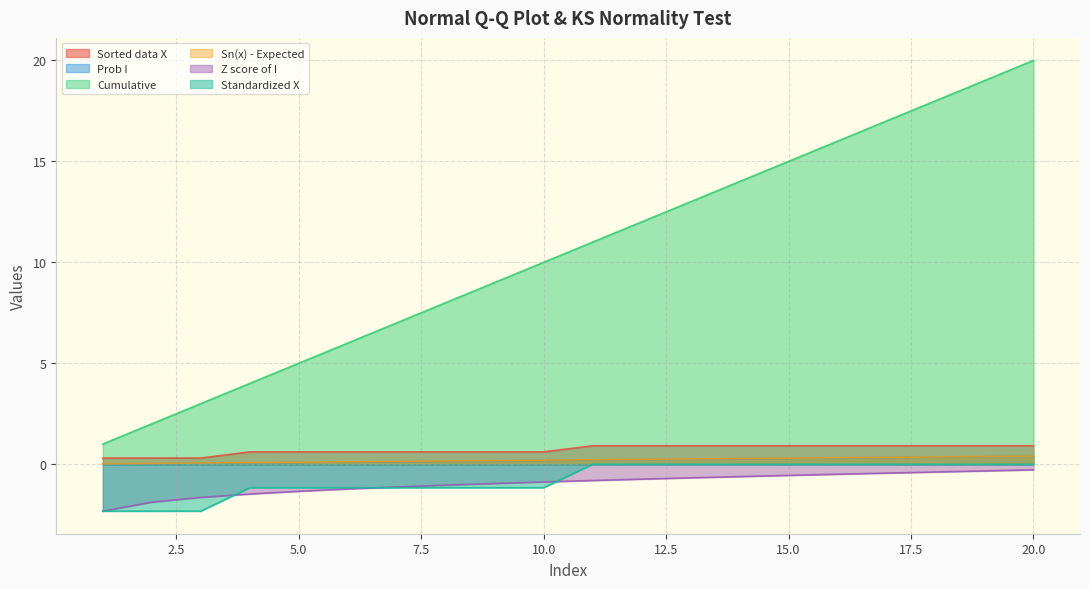

At how many categories does at least one series exceed 5?

15